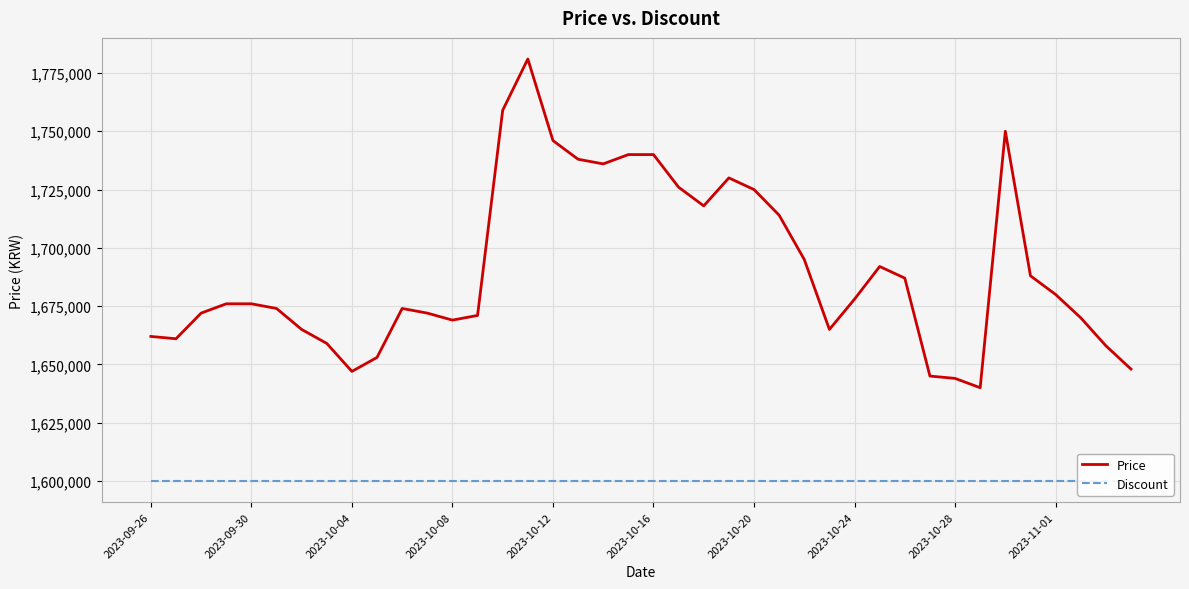

What is the lowest value of the Price series?

1640000